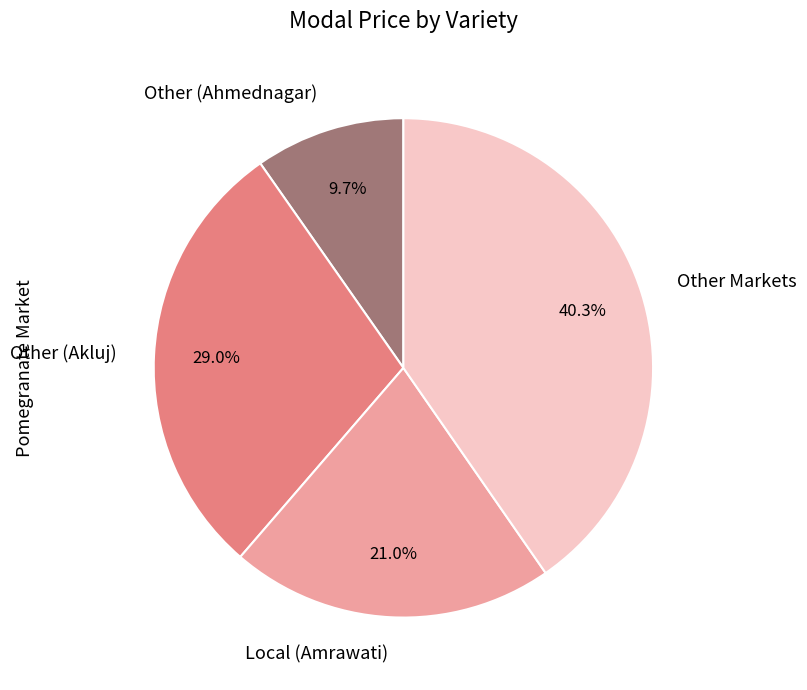

How many segments does this pie chart have?

4